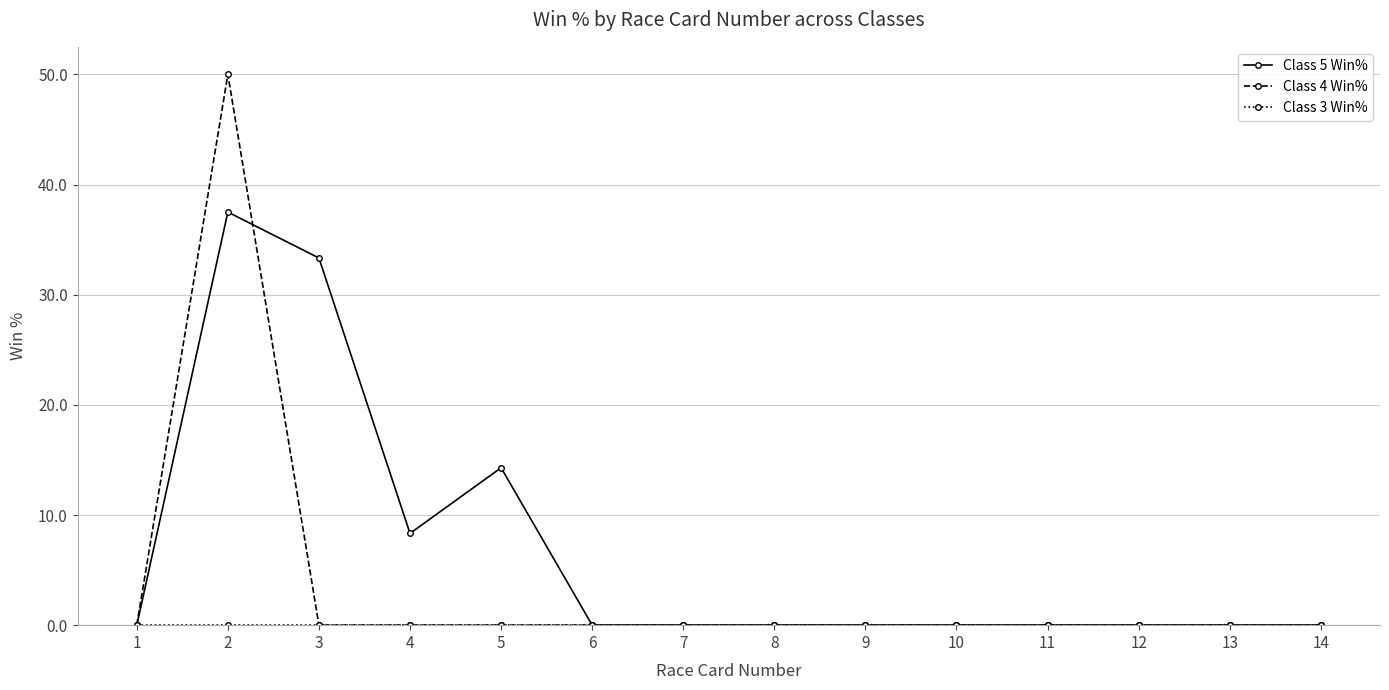

What is the value of the Class 5 Win% point at the 5th from the left?

14.3